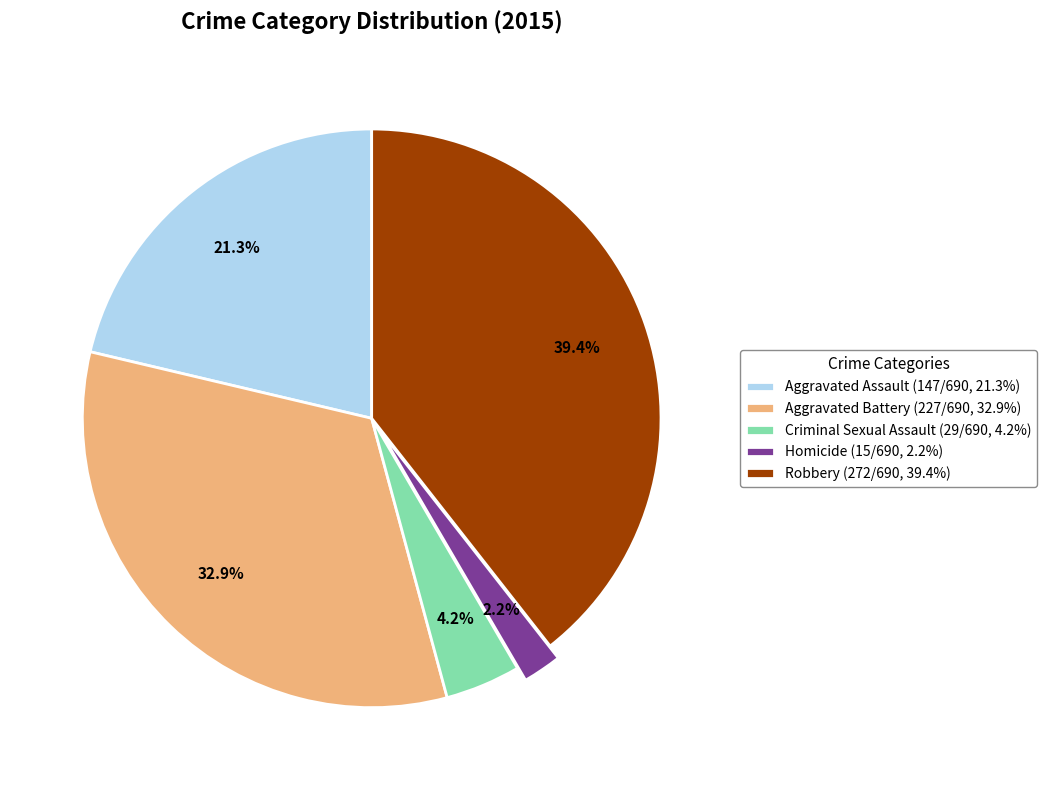

Is it true that Robbery is 29% of the pie?

False